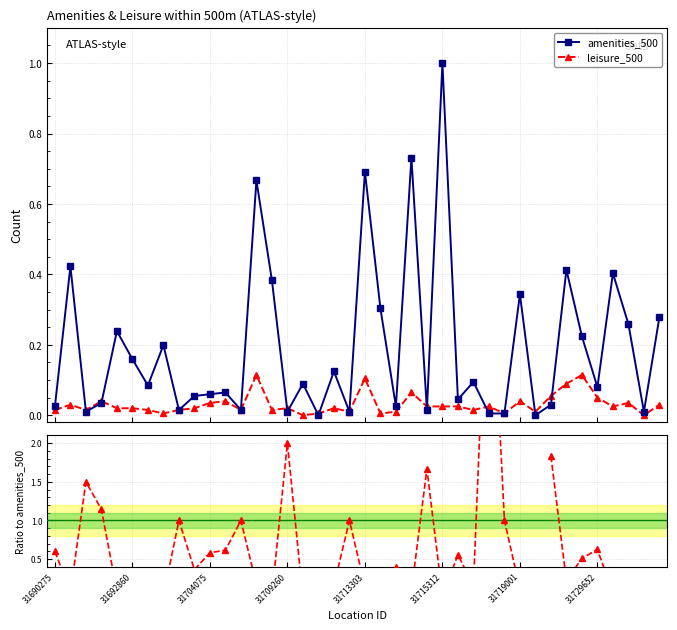

True or false: amenities_500 has more than 1 points higher than both neighbors.

True